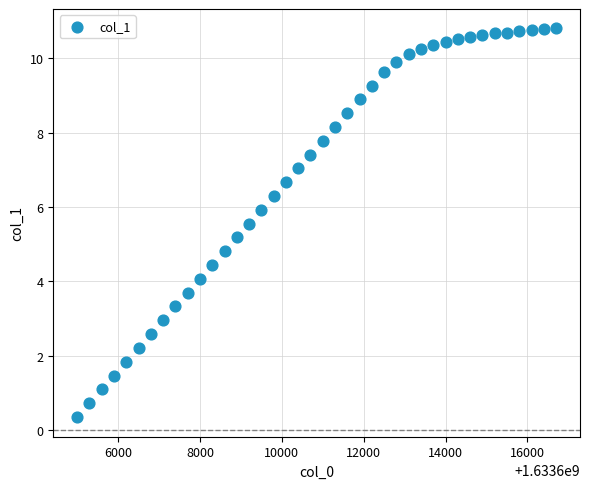

What is the range of X values (max minus min)?

11700.0